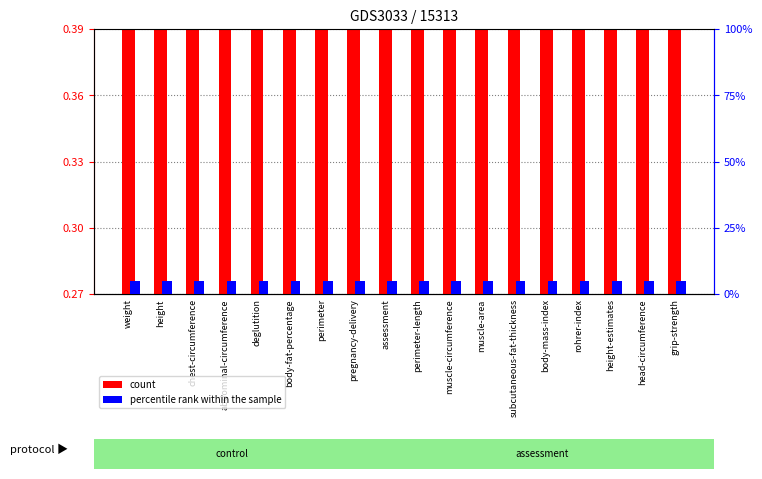

The count series shows 0.4 at height. True or false?

True